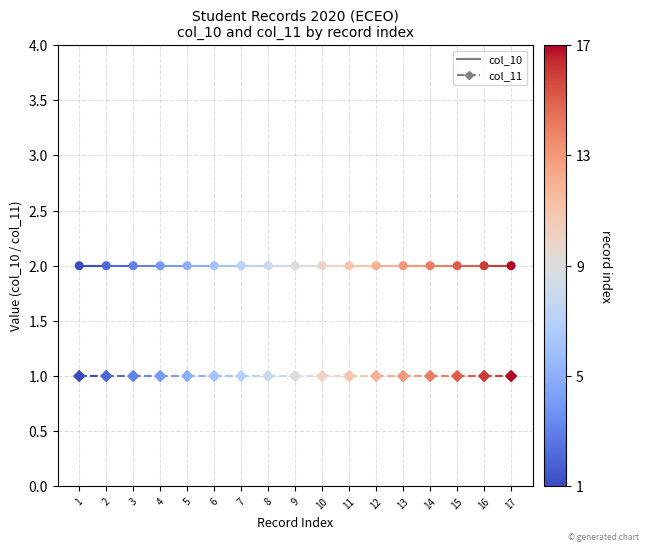

What are all the series names shown in the legend?

col_10, col_11